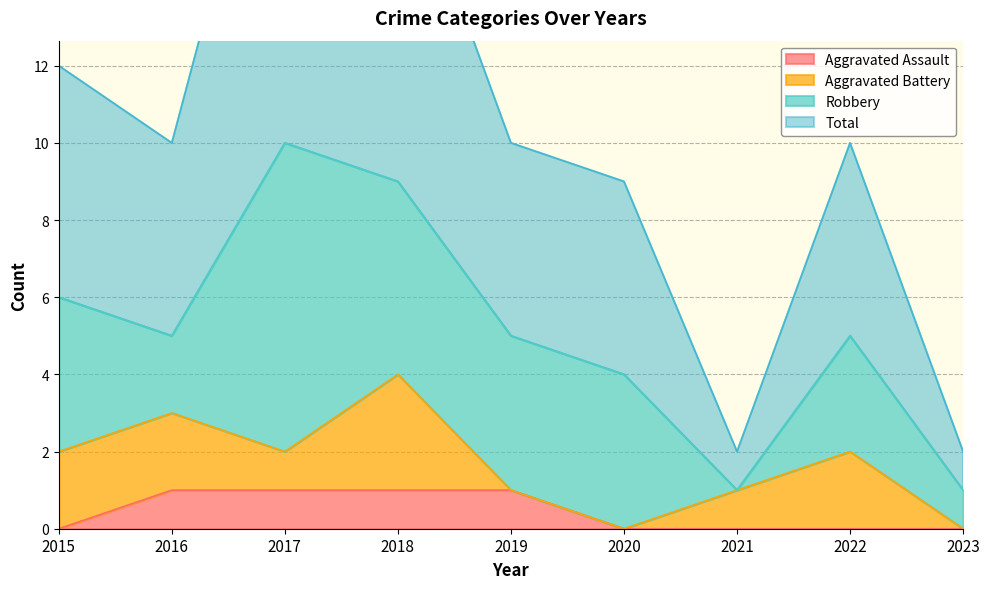

Is it true that Aggravated Assault equals 0 at 2016?

False